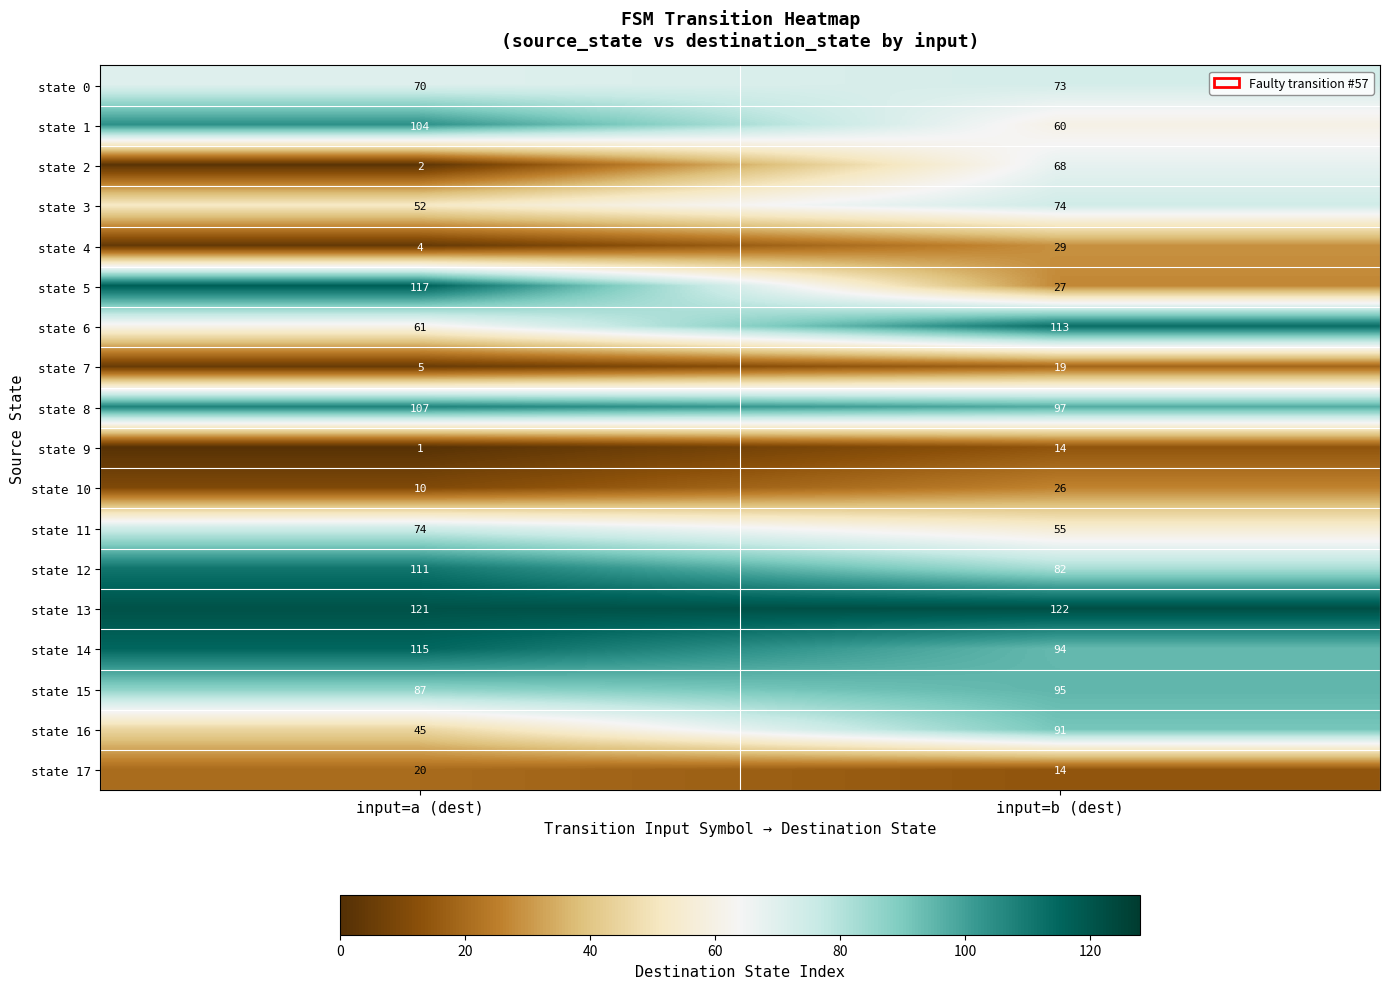

True or false: state 7 has a value of 19 at input=b (dest).

True